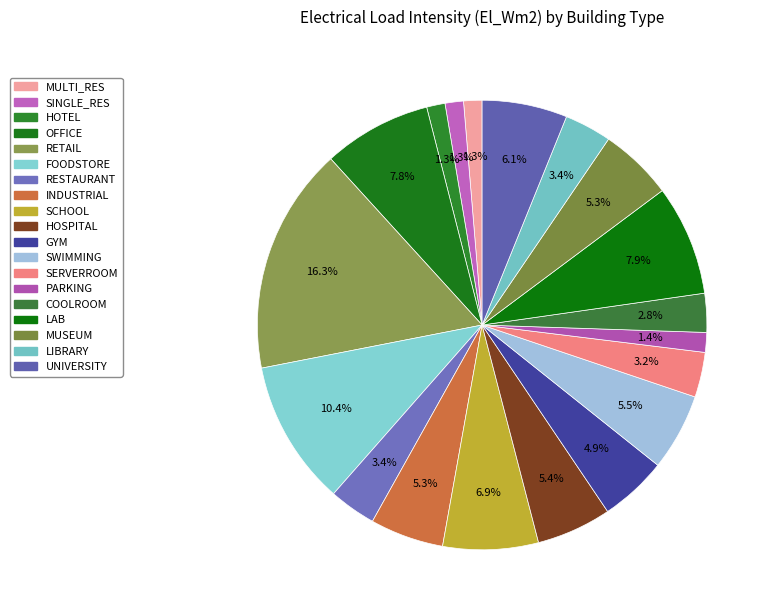

Is it true that SWIMMING is 6% of the pie?

True